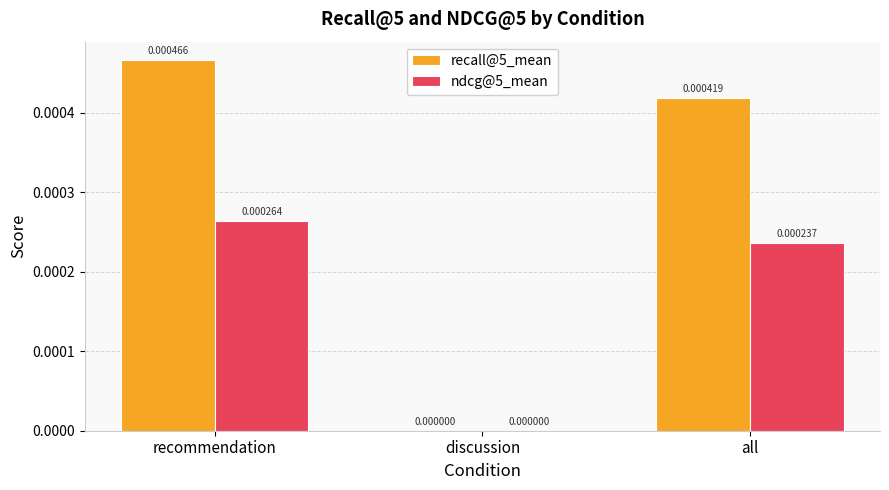

Count the recall@5_mean values in the range 0 to 1.

3